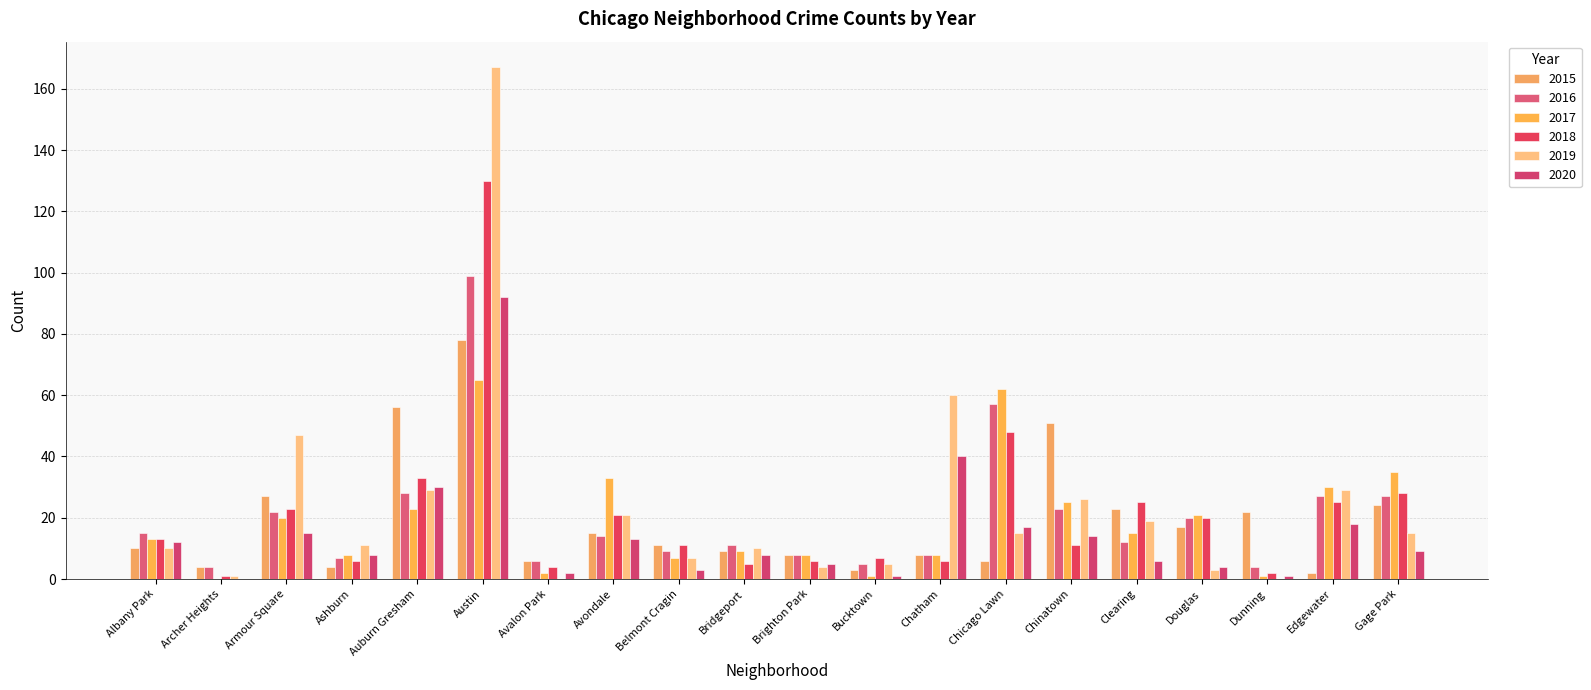

Which has a higher value, Archer Heights or Chinatown?

Chinatown